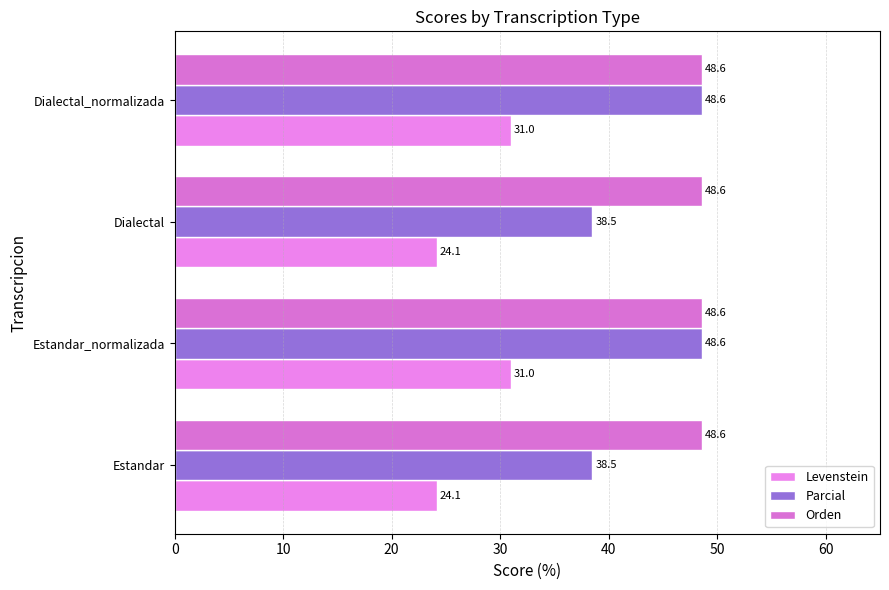

How many distinct data groups are displayed?

3